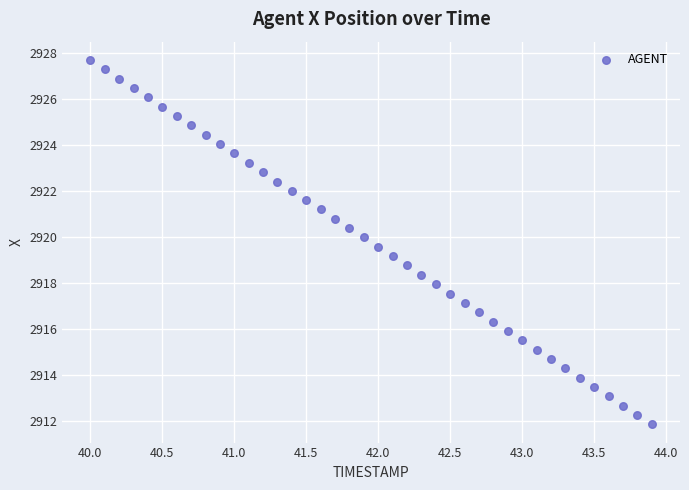

What is the range of X values (max minus min)?

3.9